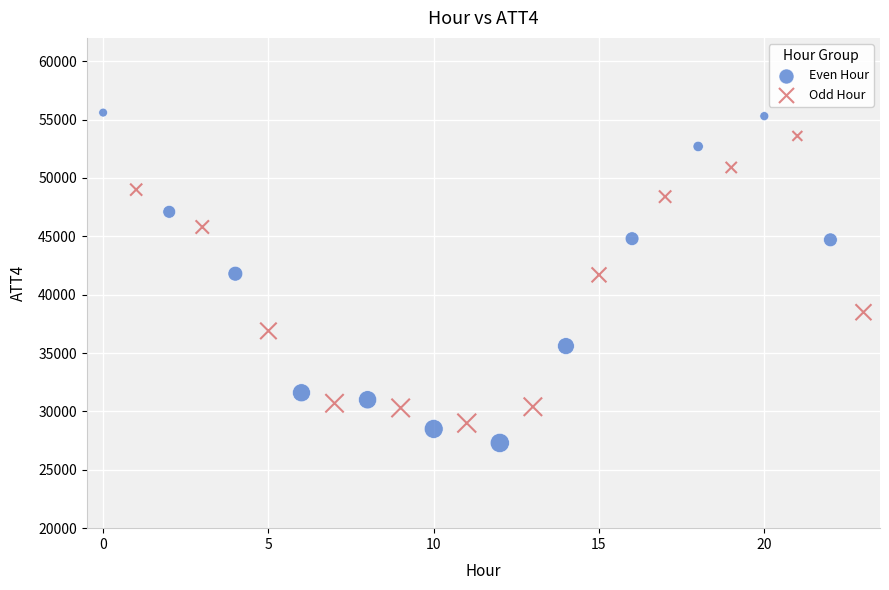

Which series has the largest Y range (max minus min)?

Even Hour